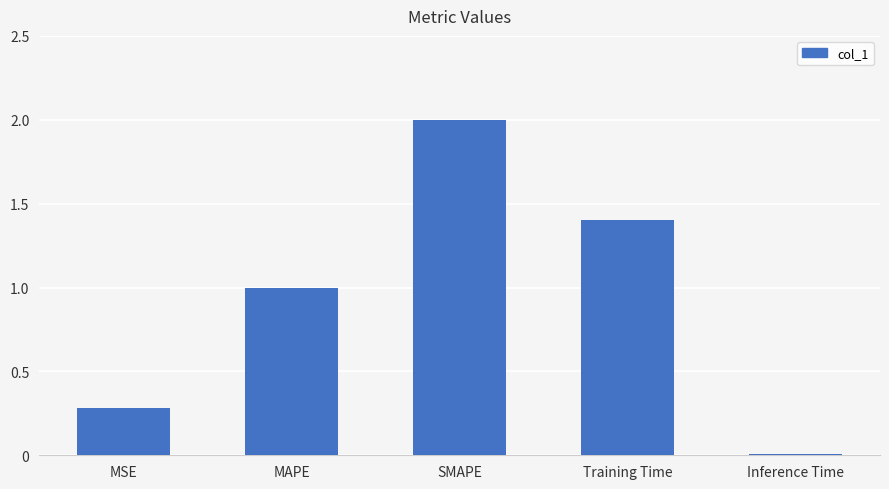

What is the change in value from MSE to Training Time?

+1.1